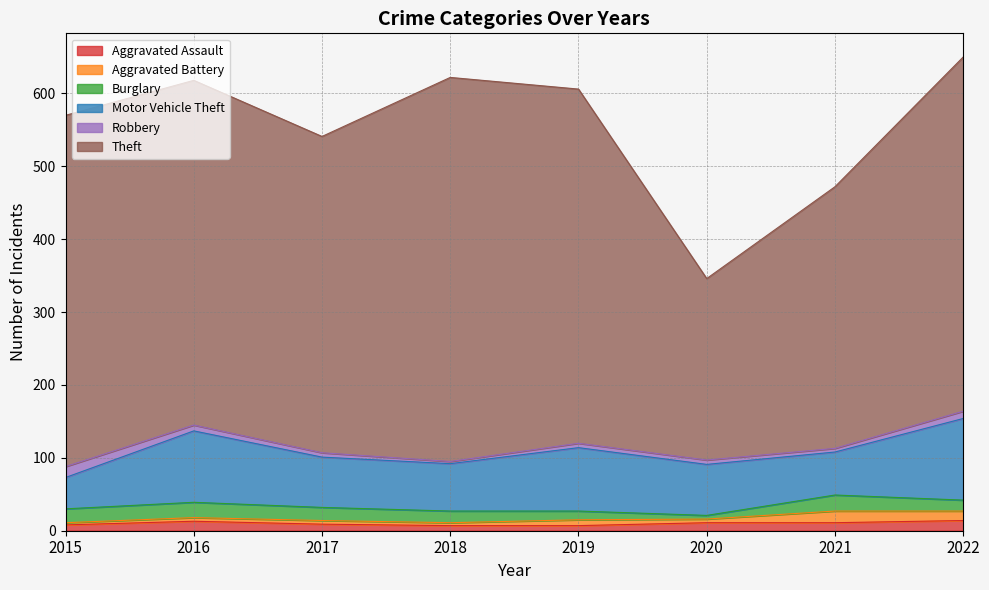

How many data points in Theft are above 482?

3